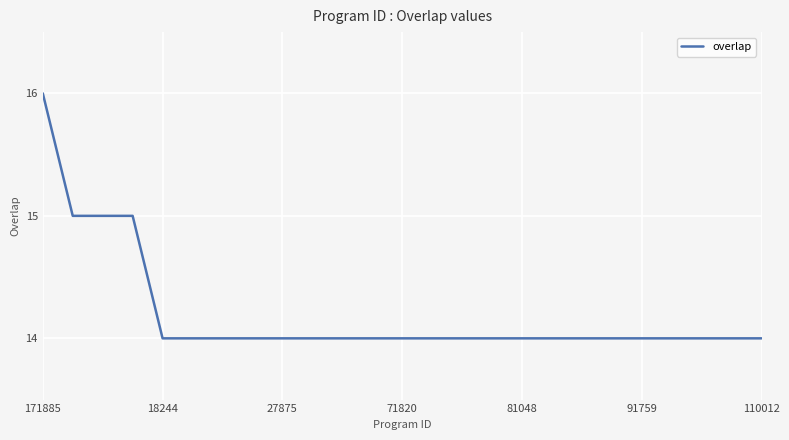

What is the smallest value displayed?

14